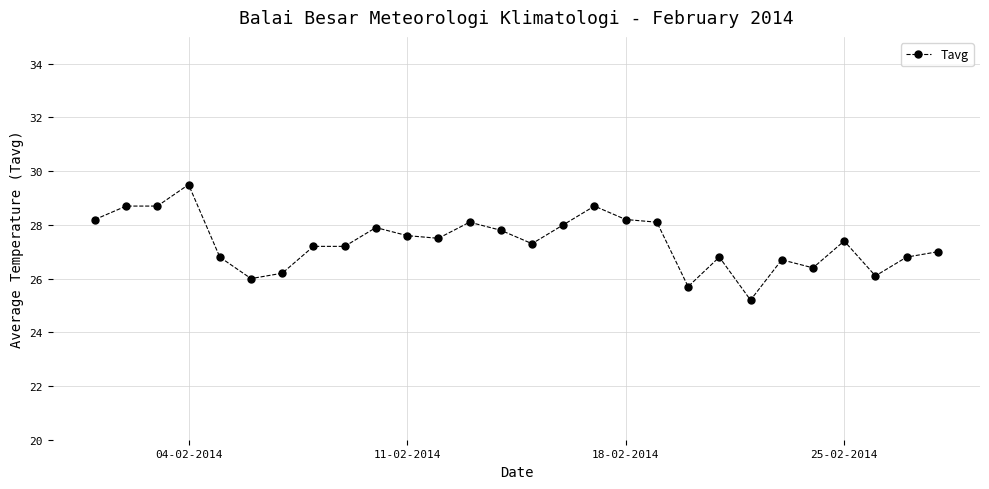

What is the sum of all values?

765.8